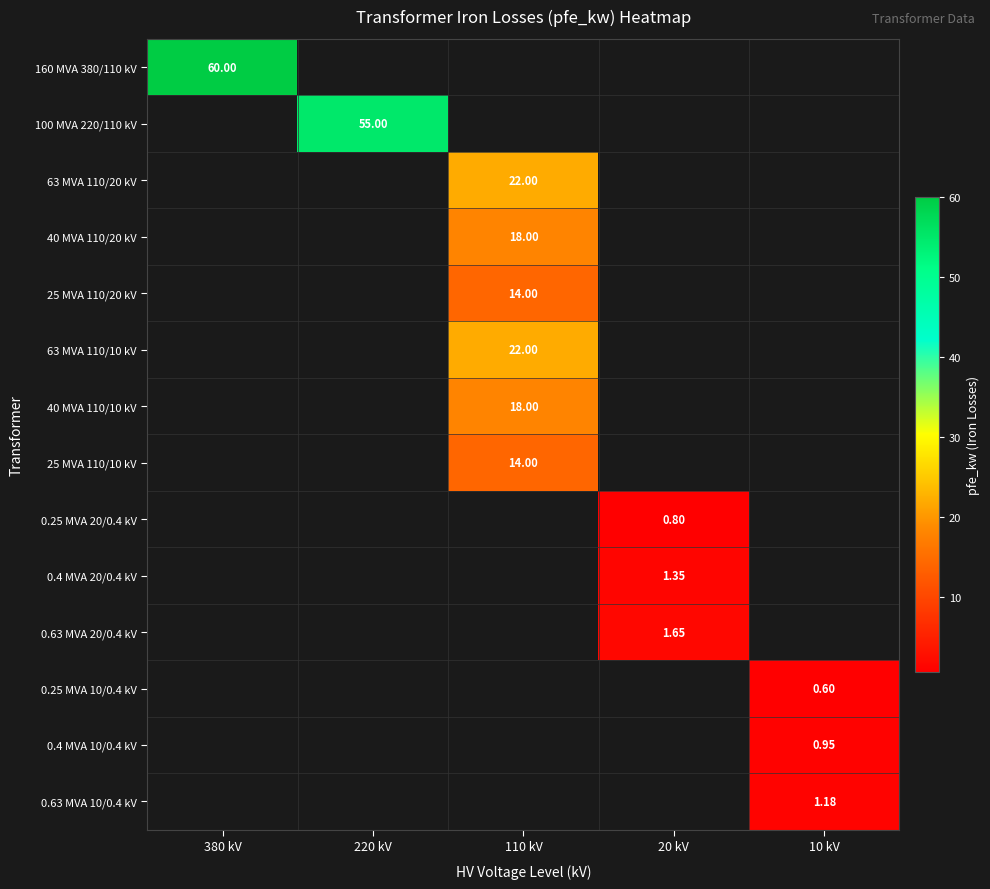

Which category has the lowest value across all series?

10 kV